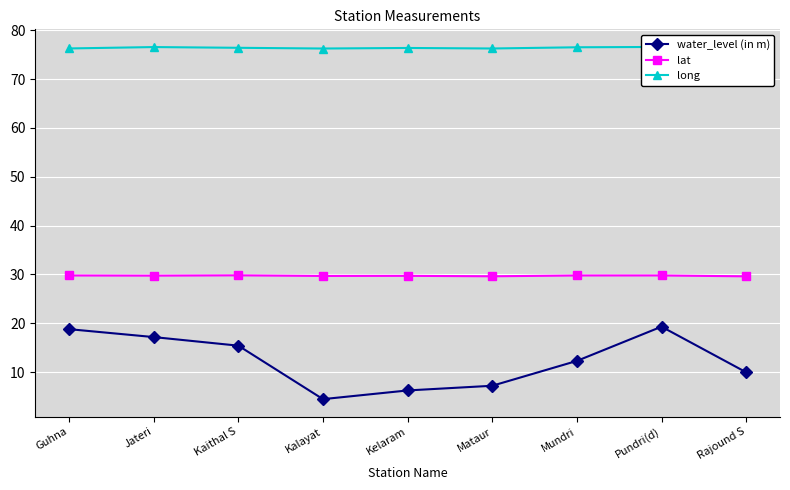

In water_level (in m), how many points are lower than both neighbors (excluding endpoints)?

1